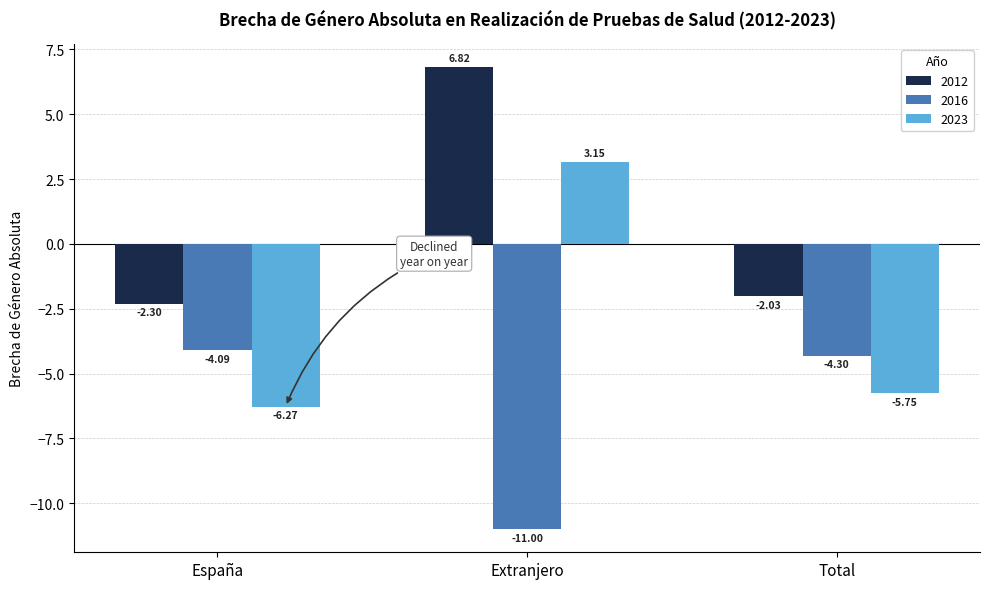

How many series are shown in this chart?

3